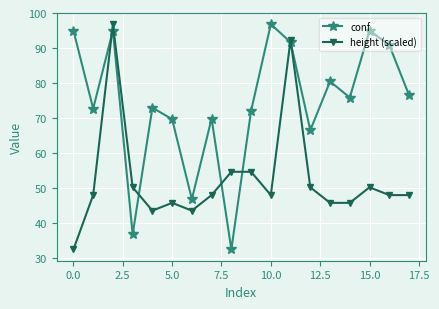

What are all the series names shown in the legend?

conf, height (scaled)